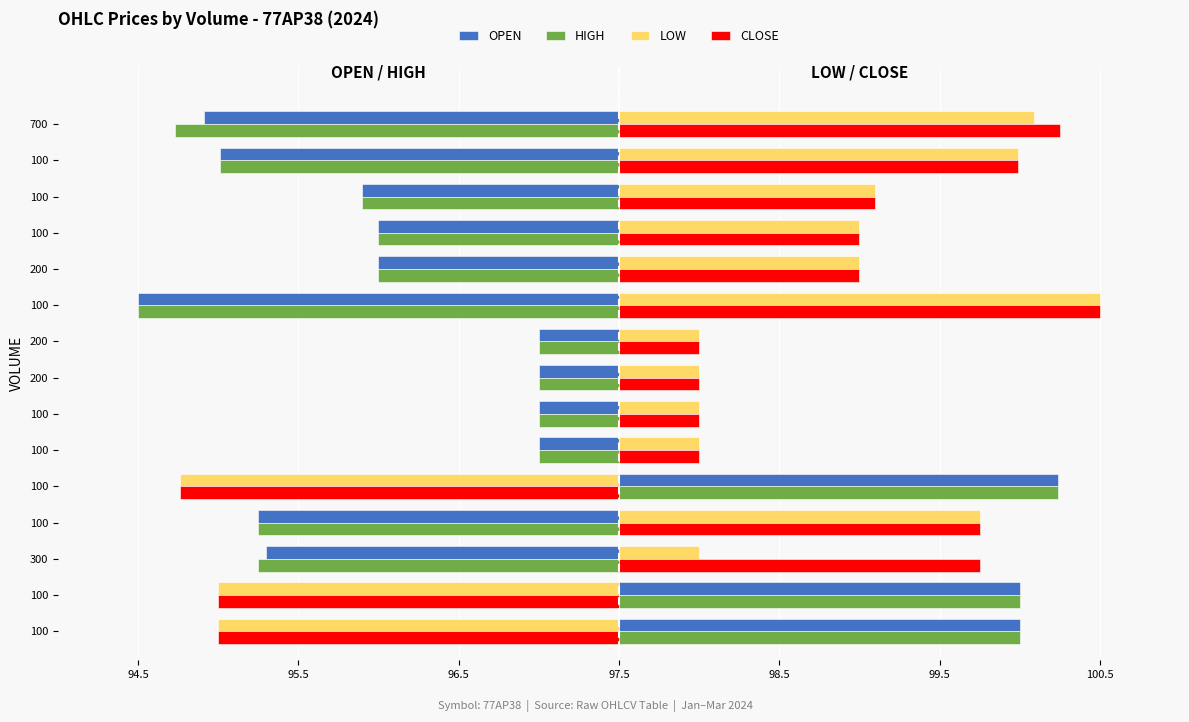

List the series in order of their peak value, lowest first.

OPEN, HIGH, LOW, CLOSE